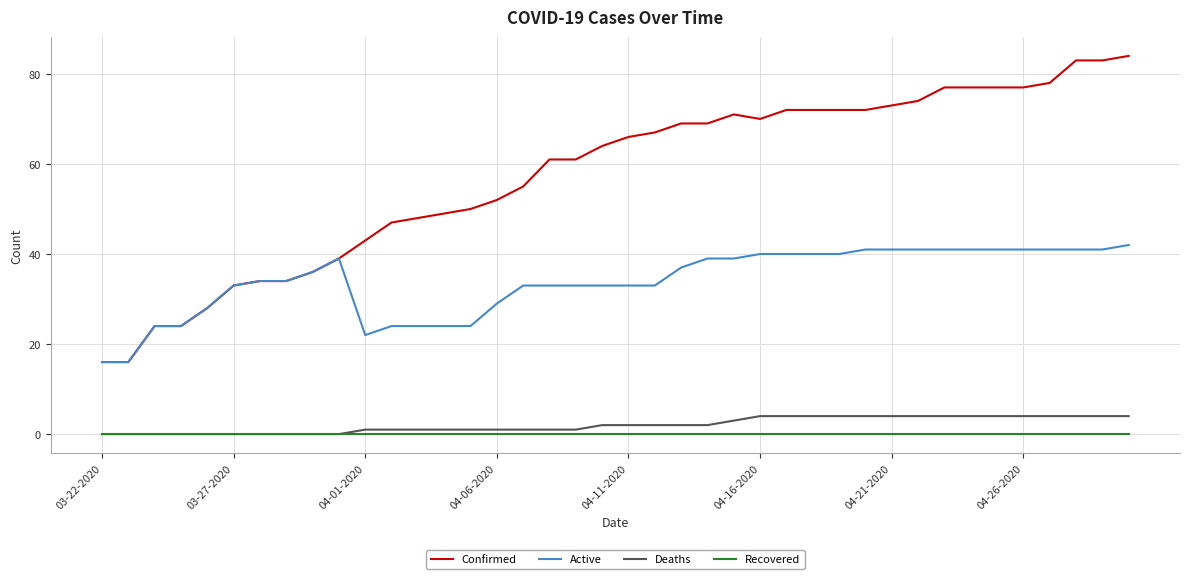

What is the lowest value of the Active series?

16